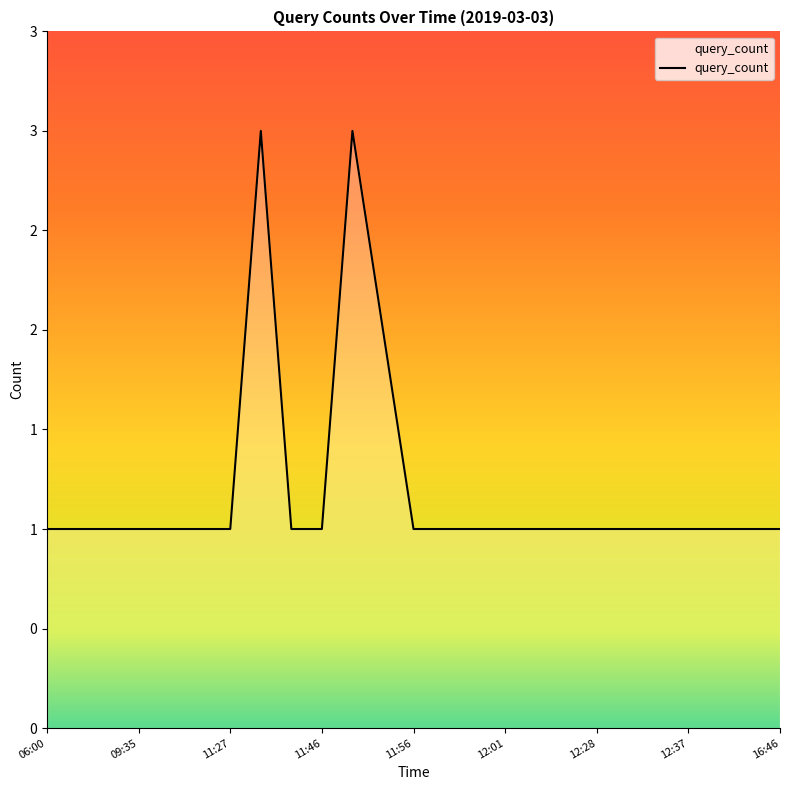

Which label corresponds to the largest value in the chart?

11:44